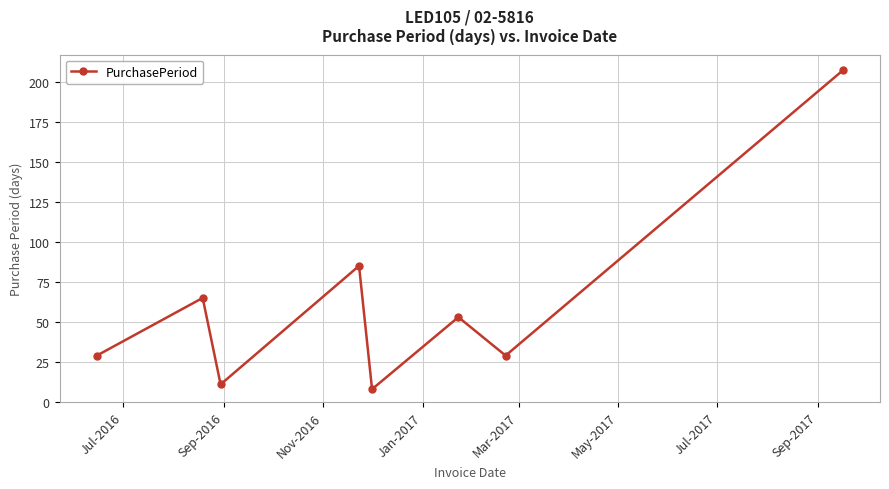

What is the difference between the maximum and minimum values?

199